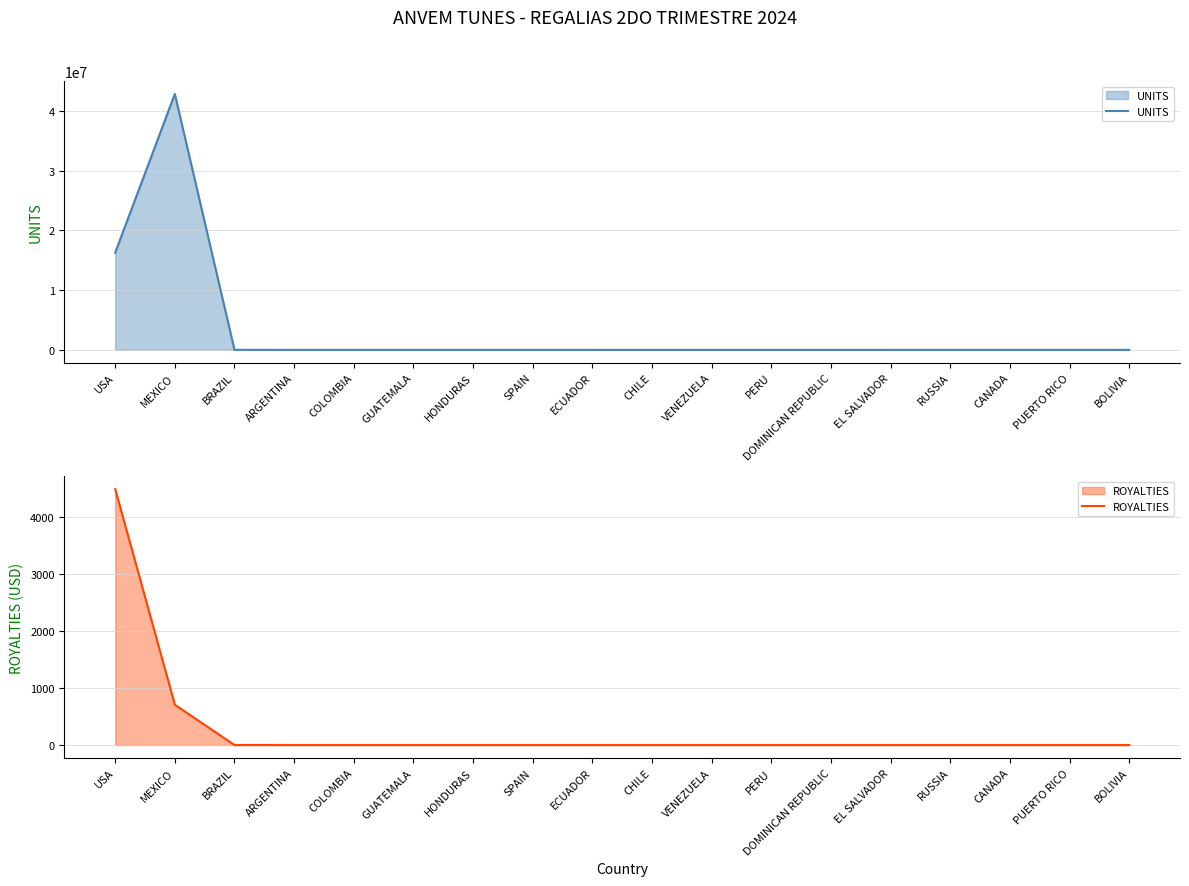

True or false: ROYALTIES and UNITS intersect in this chart.

False